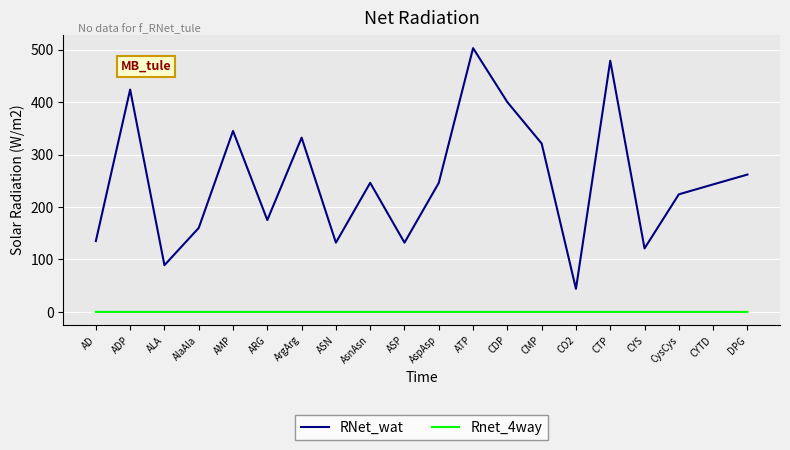

True or false: RNet_wat has a value of 243.2 at CYTD.

True